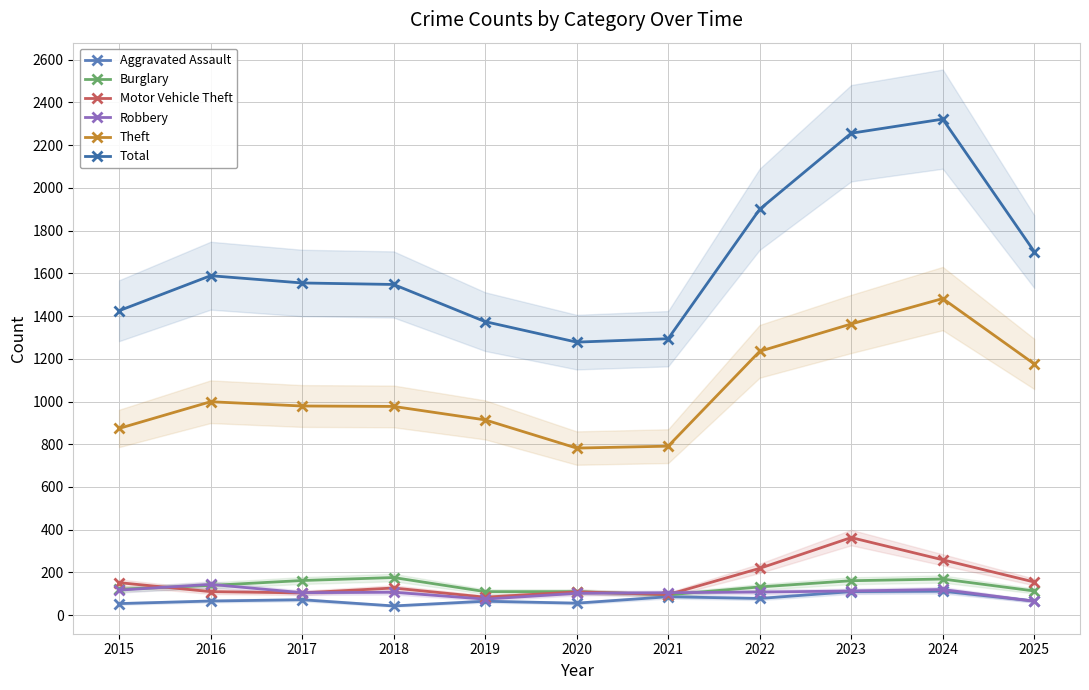

What is the difference between the Total values at 2015 and 2022?

475